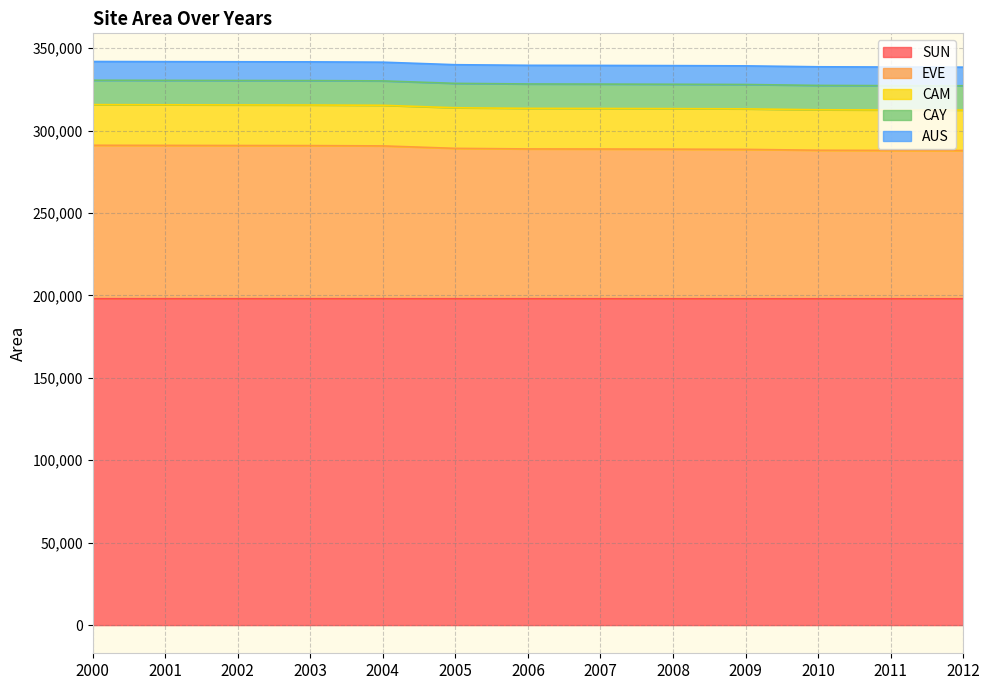

What is the total value across all series at 2004?

341491